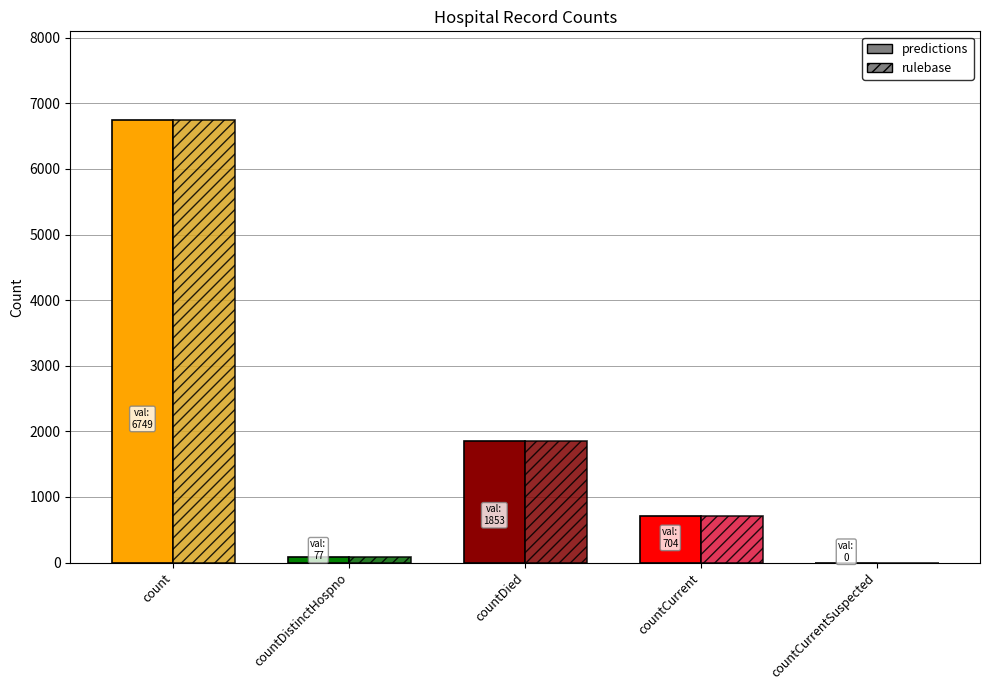

Reading left to right, what are all the values shown in this chart?

predictions: count=6749	countDistinctHospno=77	countDied=1853	countCurrent=704	countCurrentSuspected=0
rulebase: count=6749	countDistinctHospno=77	countDied=1853	countCurrent=704	countCurrentSuspected=0